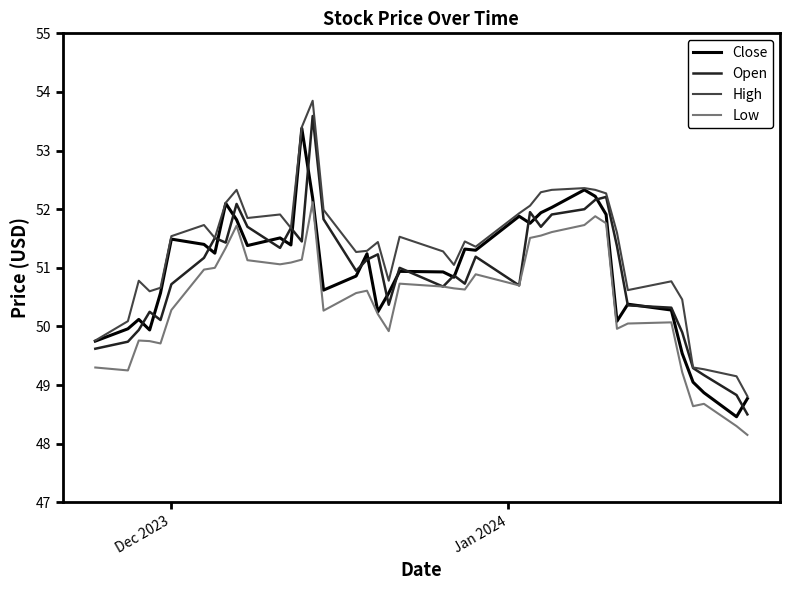

What is the difference between the maximum and minimum values in the Open series?

5.1